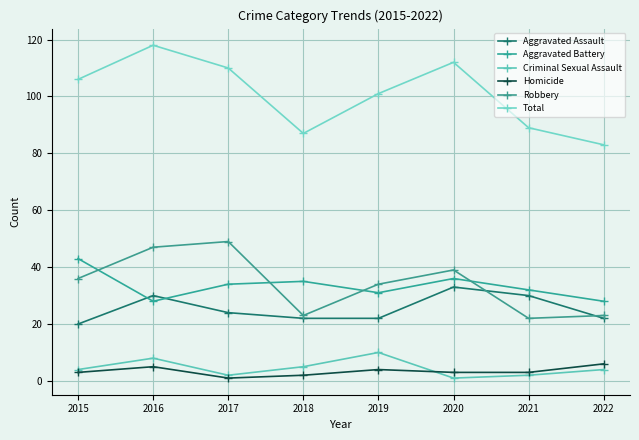

Rank the categories by Total value from highest to lowest.

2016, 2020, 2017, 2015, 2019, 2021, 2018, 2022